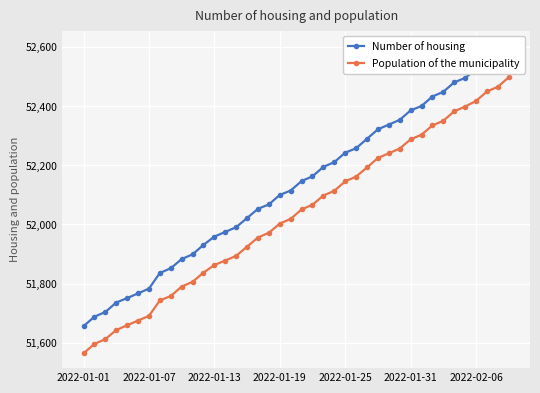

Is it true that Number of housing equals 52115 at 19?

True